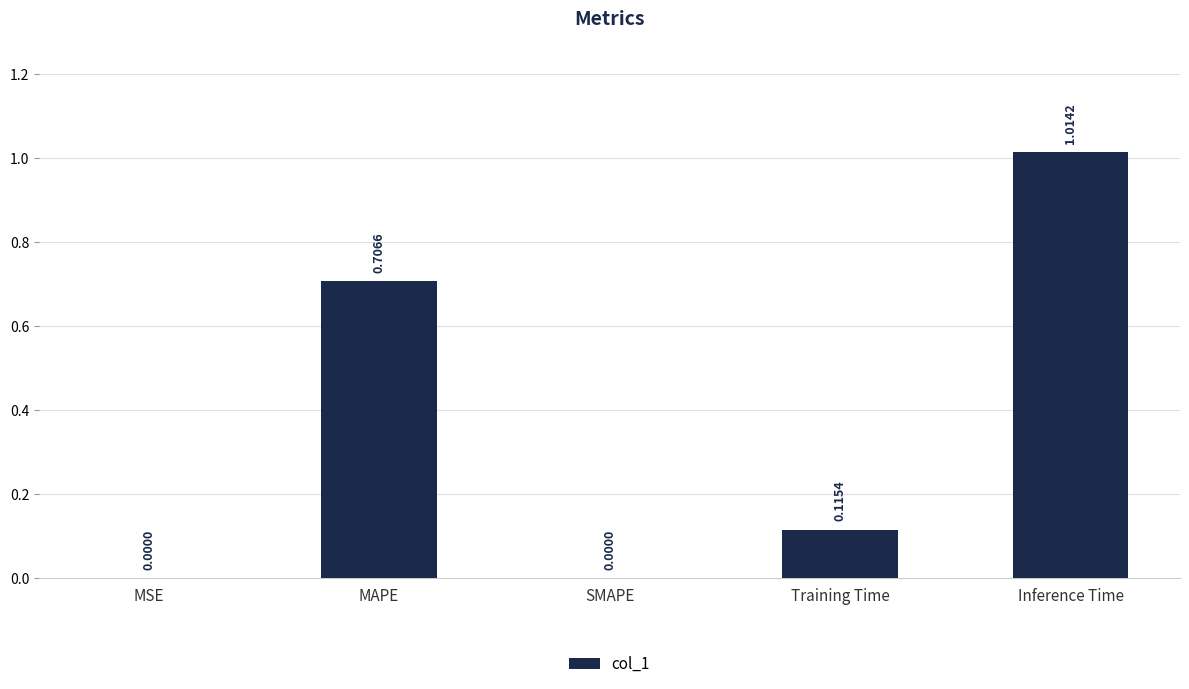

Which label corresponds to the largest value in the chart?

Inference Time